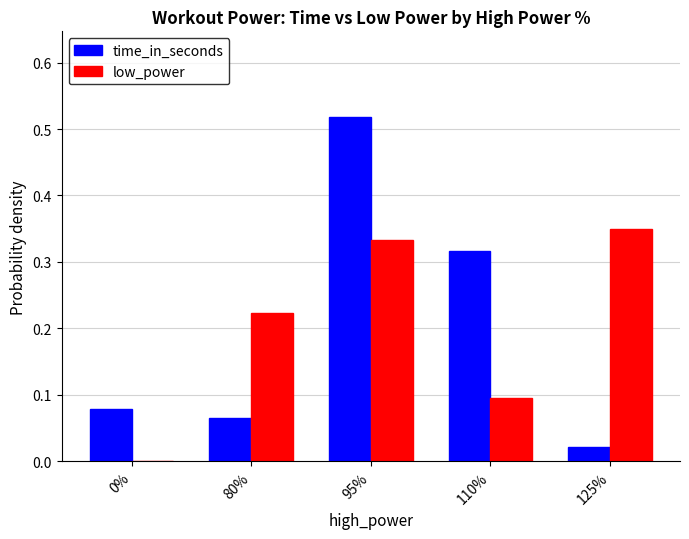

Between 95% and 110%, which series saw the biggest shift?

low_power